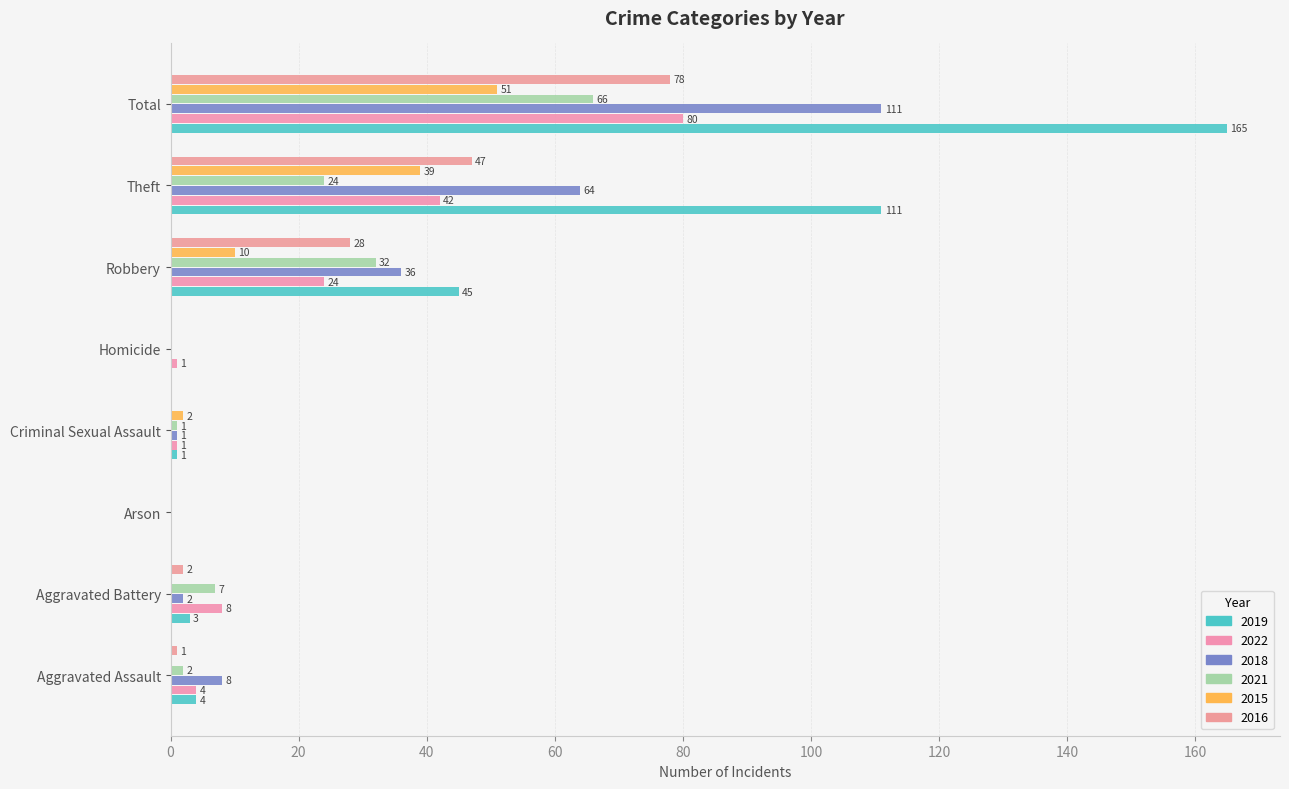

Which has a higher value, Aggravated Assault or Aggravated Battery?

Aggravated Assault